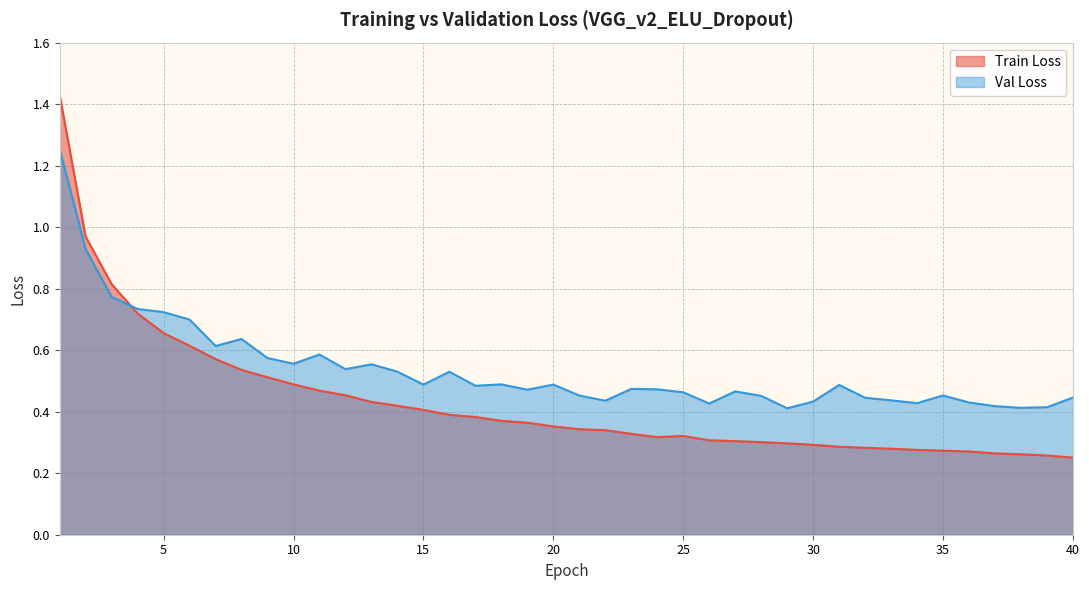

Which series has the largest total across all categories?

Val Loss